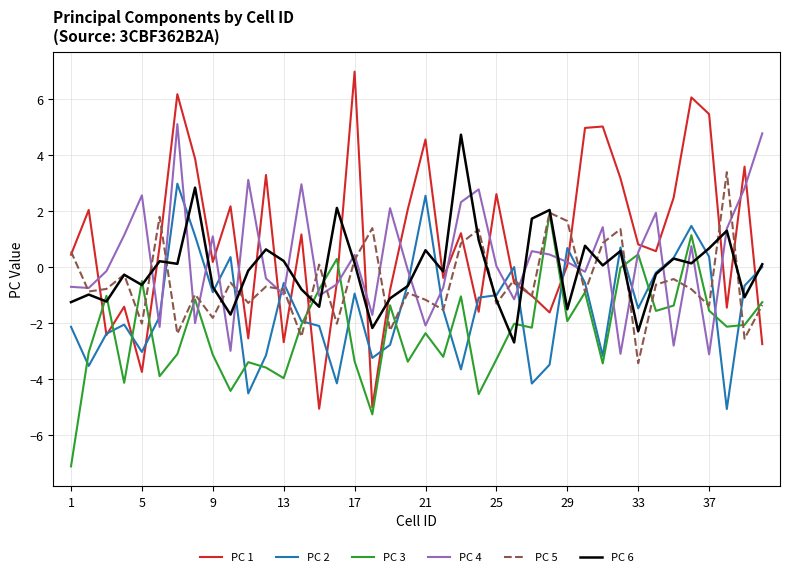

How many distinct data groups are displayed?

6